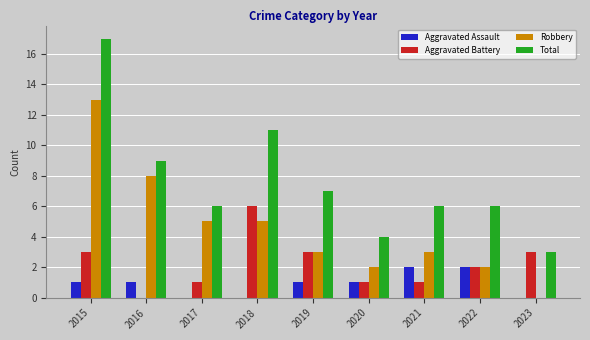

What is the sum of all Total values?

69